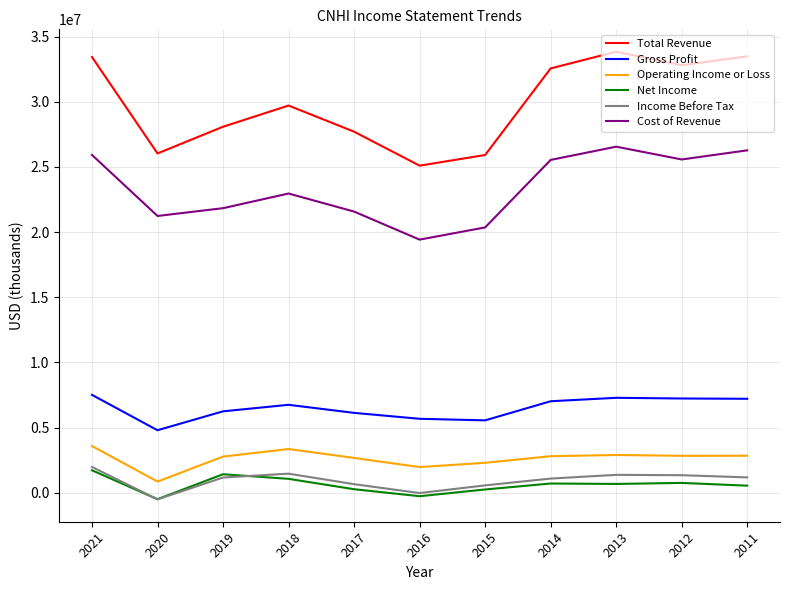

At 2013, list the series in order from smallest to largest.

Net Income, Income Before Tax, Operating Income or Loss, Gross Profit, Cost of Revenue, Total Revenue